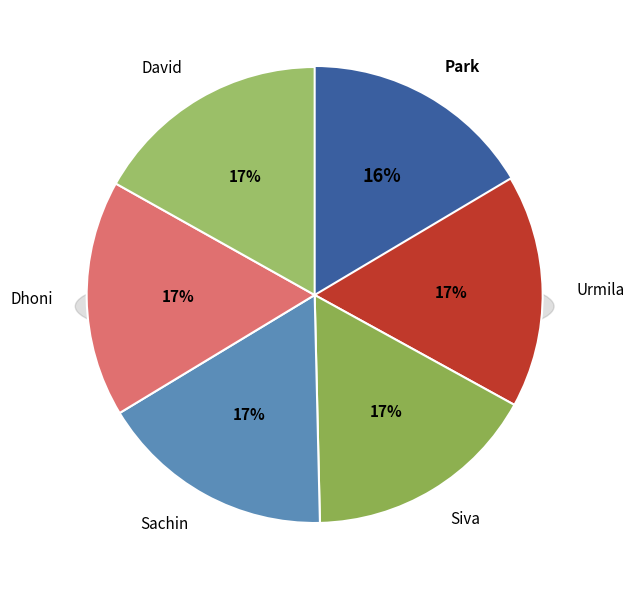

Is there any slice that represents more than half of the pie?

No